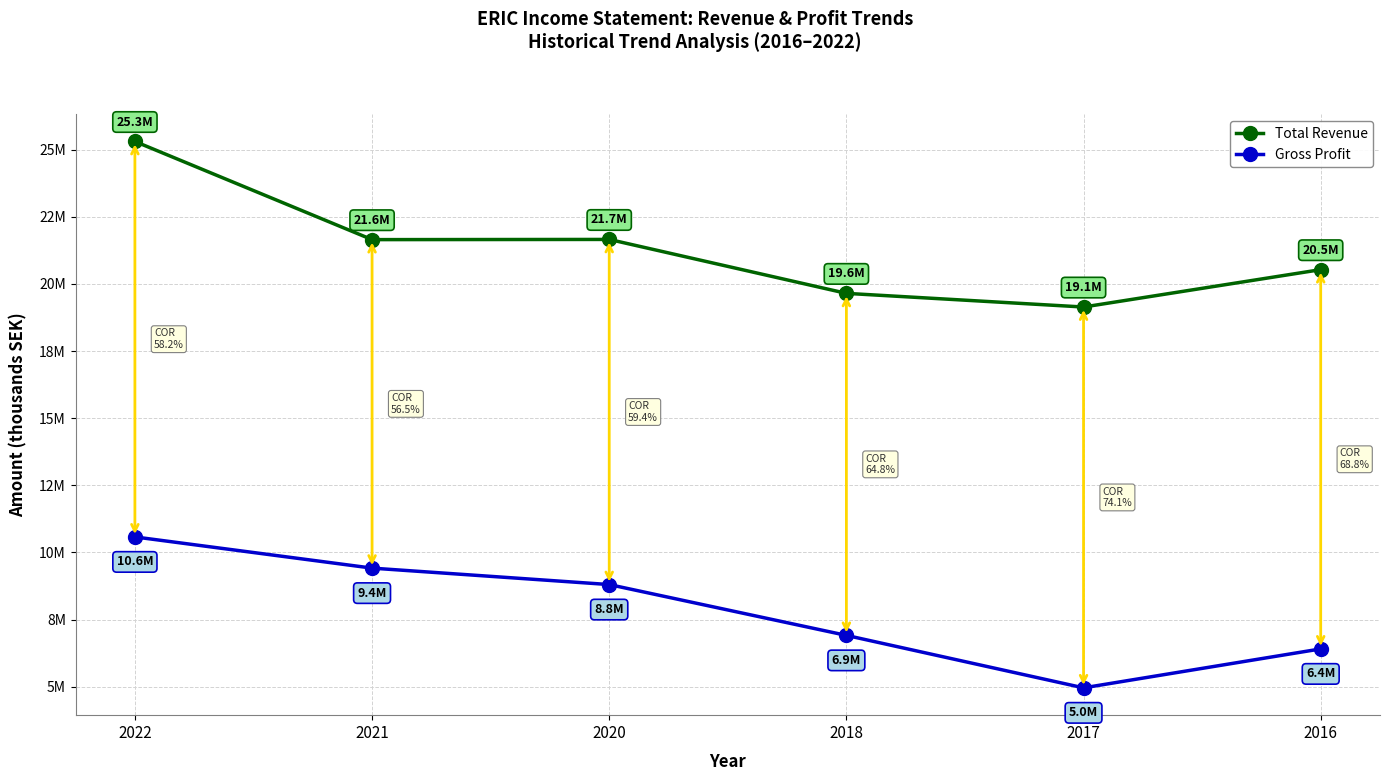

True or false: Gross Profit has a value of 8443159 at 2017.

False